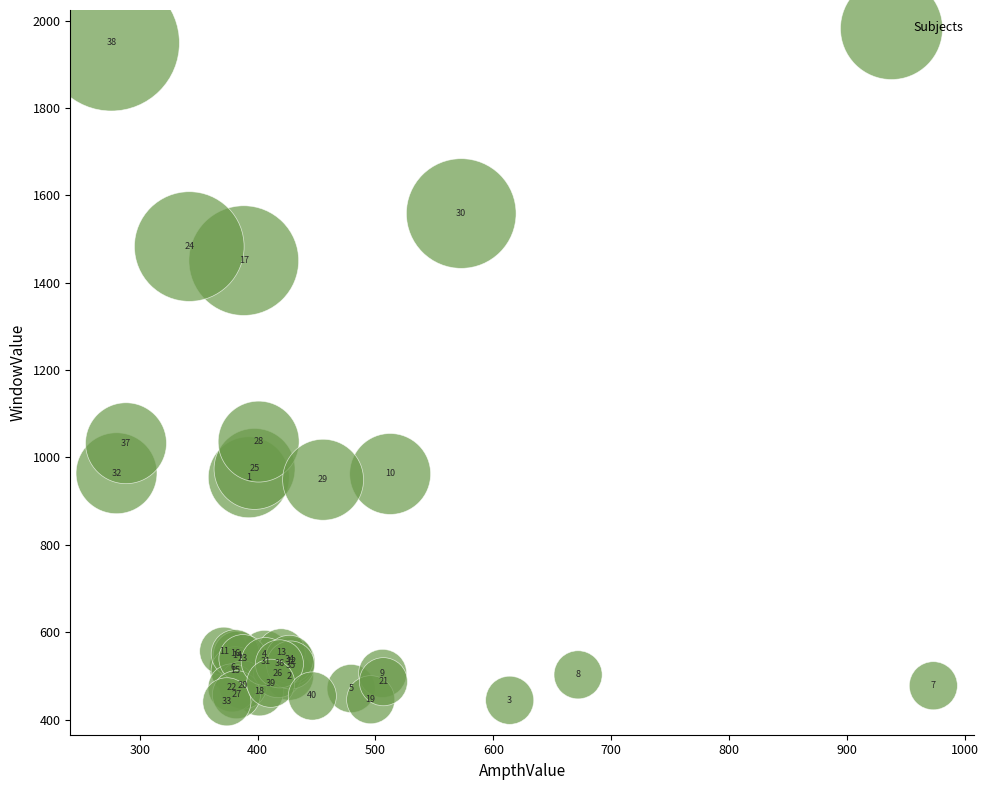

What Y value in the scatter plot is closest to 1194?

1036.3